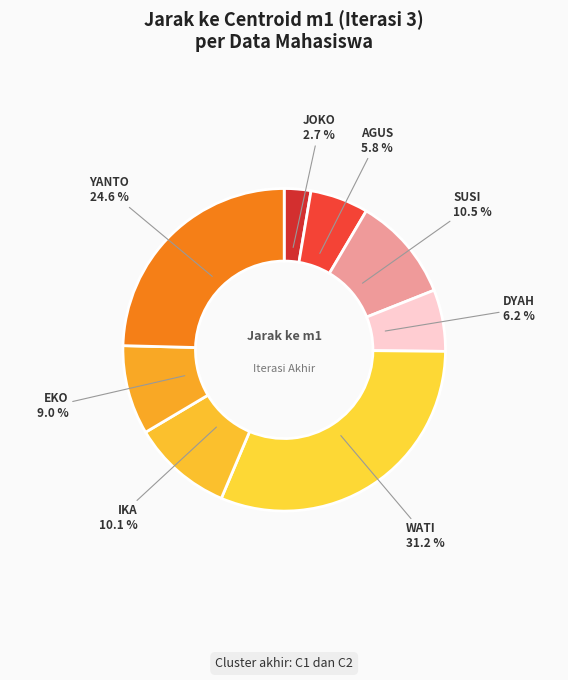

Does any single category account for the majority?

No